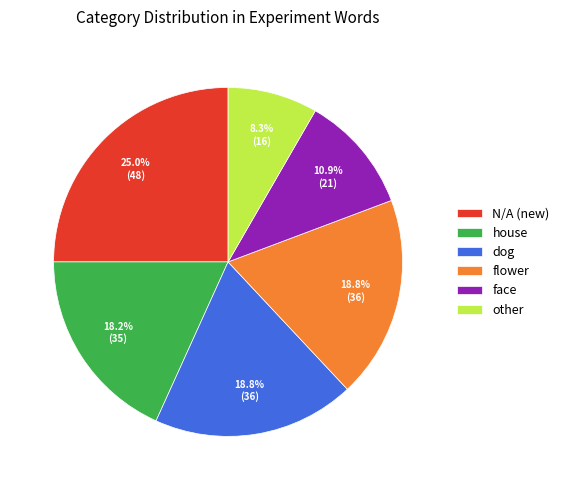

To the nearest percent, what percentage of the pie is flower?

19%